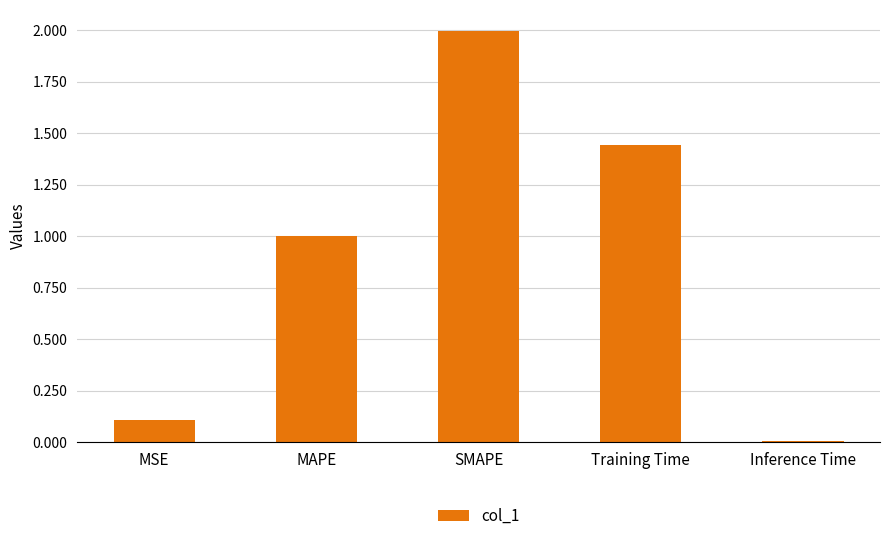

What is the change in value from MSE to MAPE?

+0.9